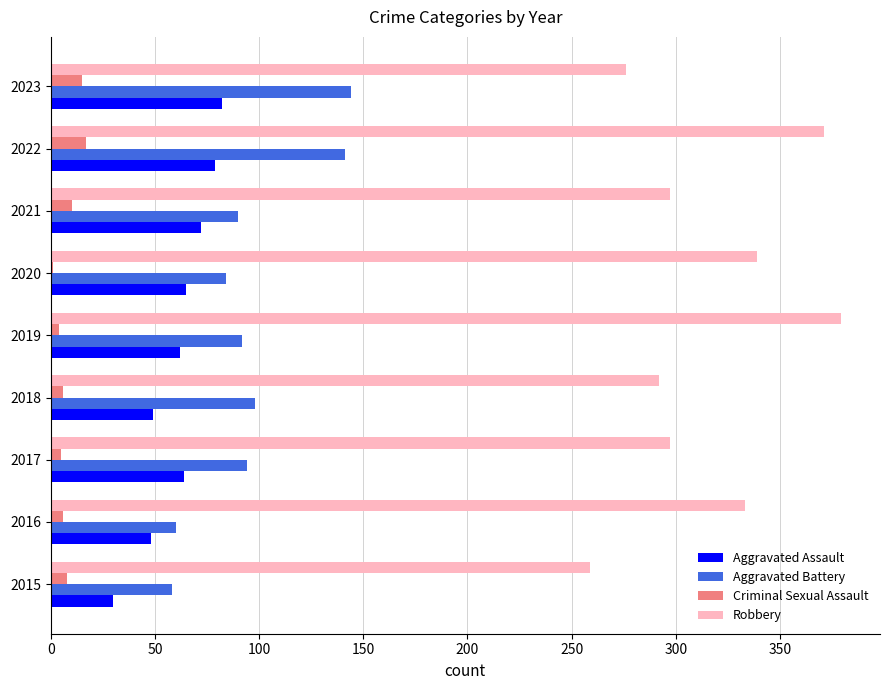

Is it true that Aggravated Battery equals 38 at 2015?

False